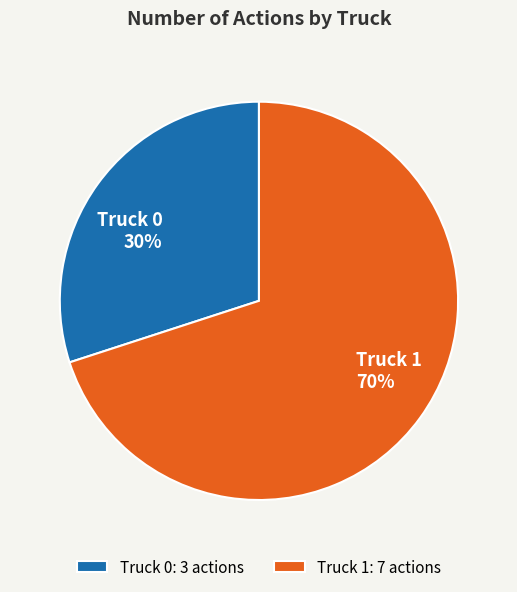

Which category has the smallest portion of the pie?

Truck 0